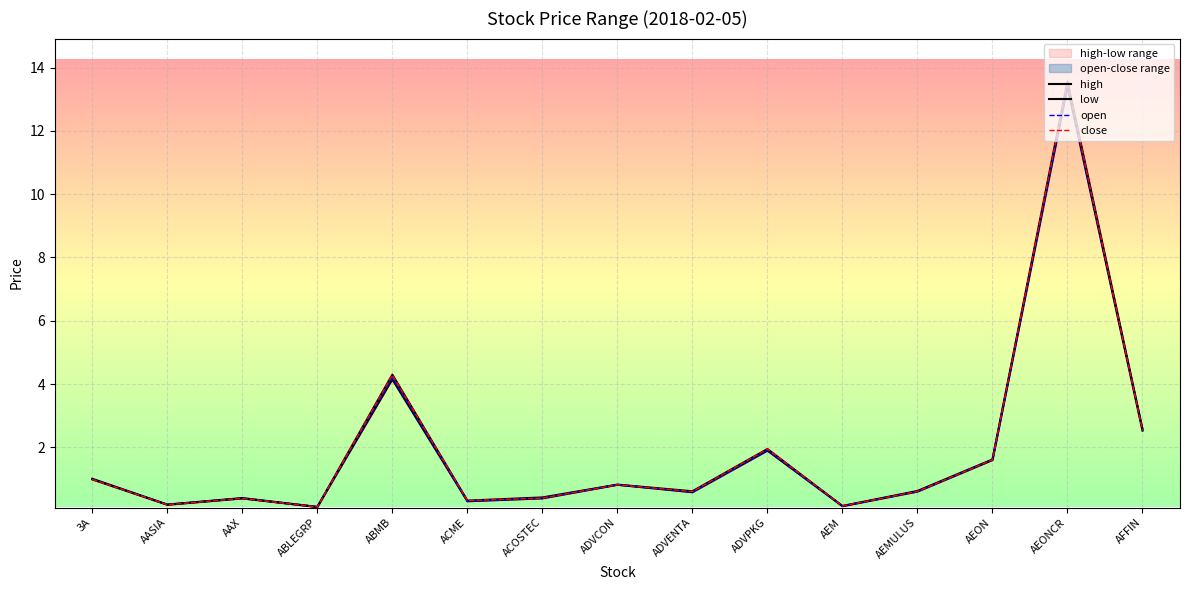

True or false: open has more than 1 interior local peaks.

True